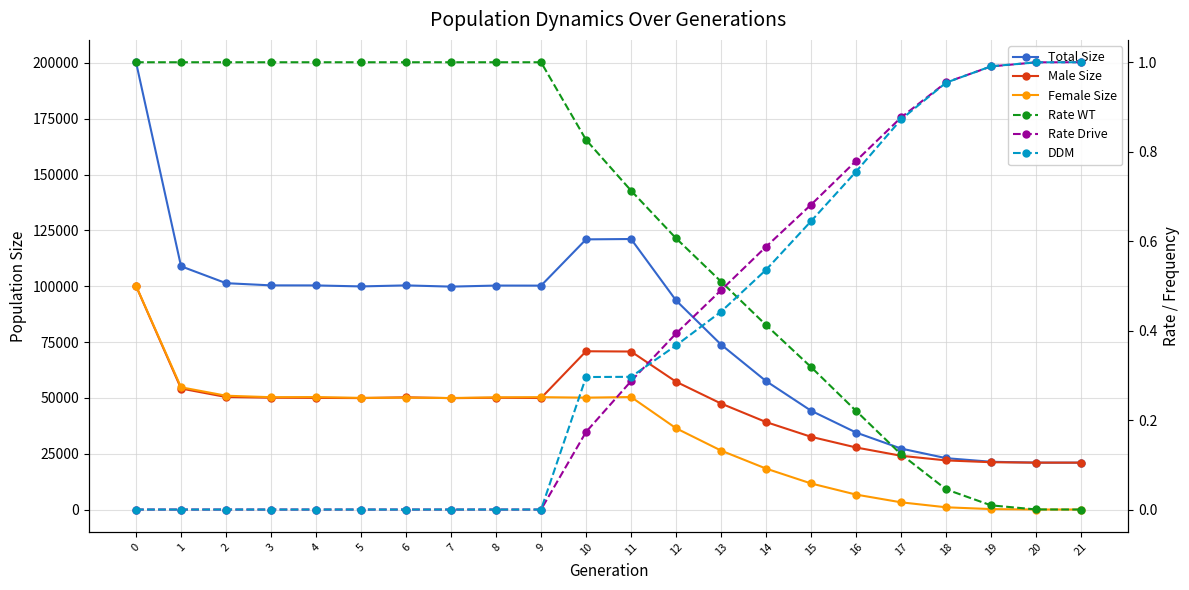

At which label does Rate Drive reach its peak?

21